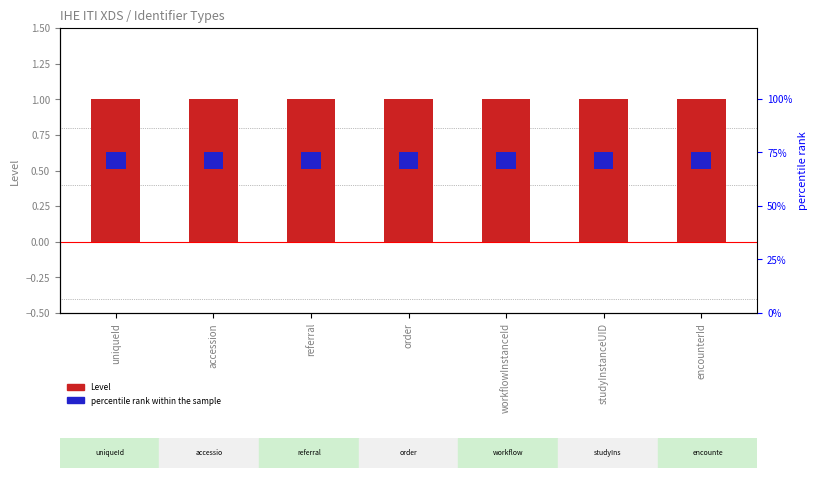

What is the total value across all series at encounterId?

1.1